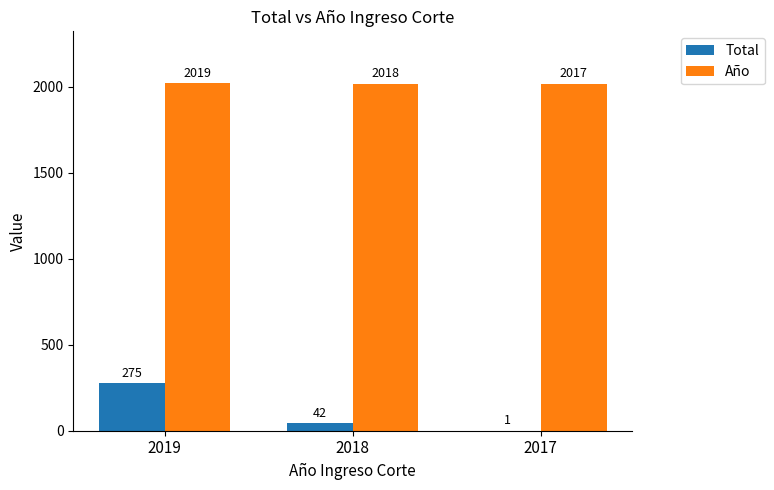

What is the sum of all Total values?

318